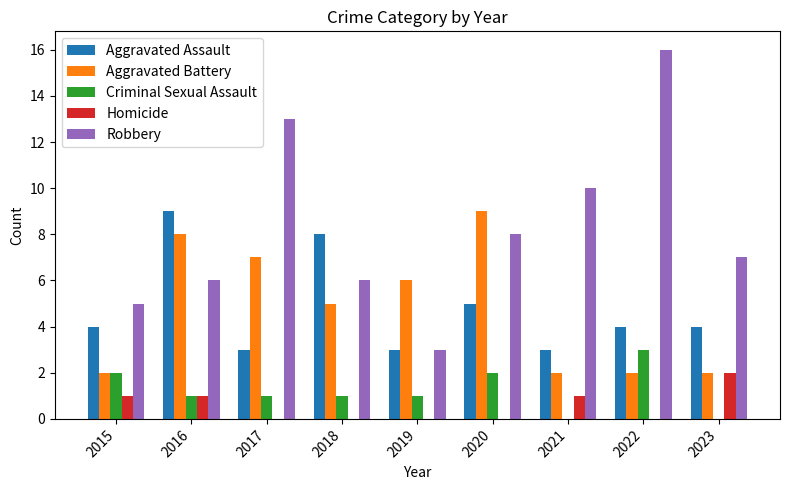

Where is Aggravated Assault nearest to the value 6?

2020